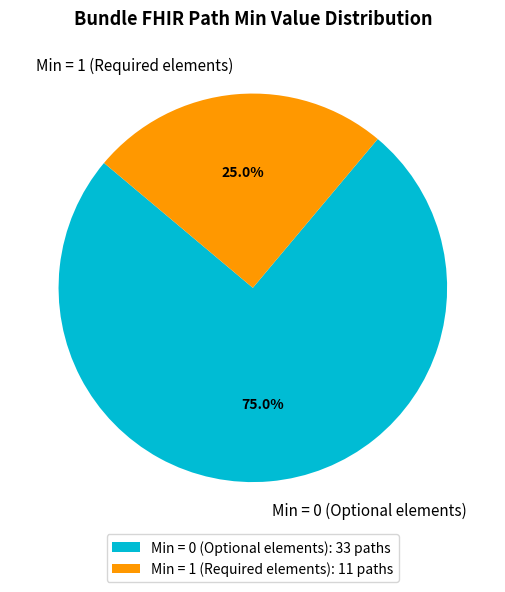

Do Min = 1 (Required elements) and Min = 0 (Optional elements) together represent more than half of the pie?

Yes